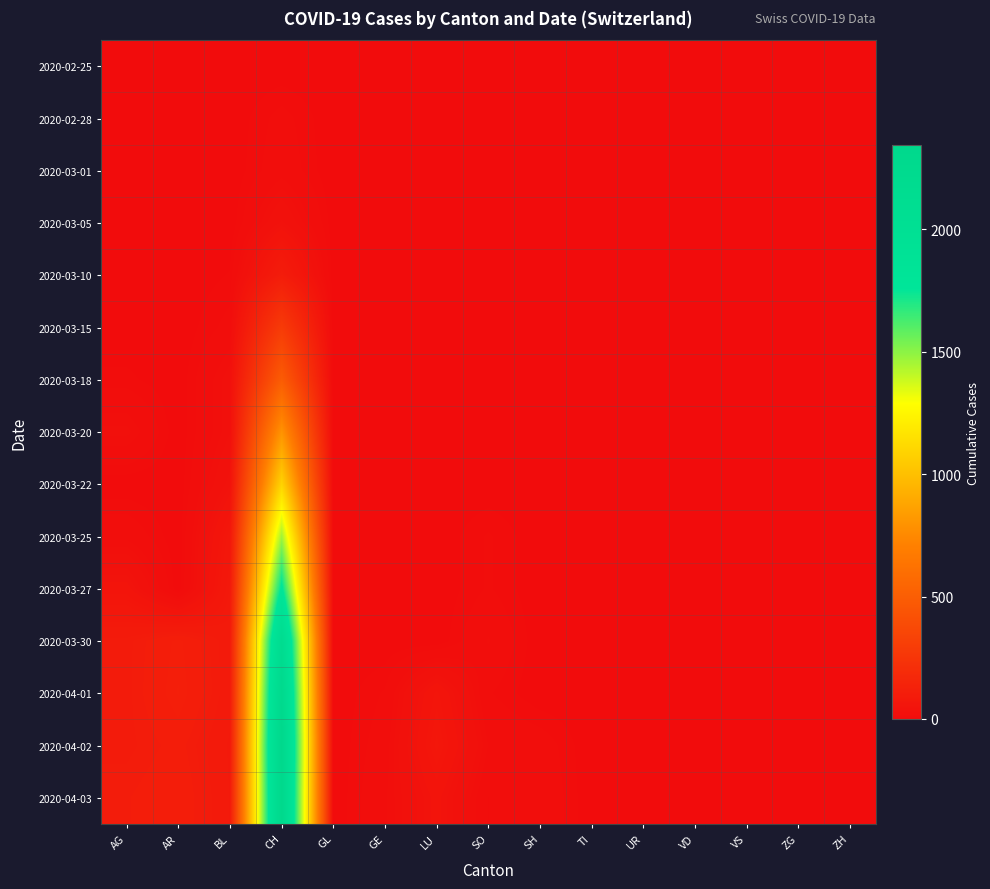

Reading left to right, what are all the values shown in this chart?

2020-02-25: AG=0	AR=0	BL=0	CH=0	GL=0	GE=0	LU=0	SO=0	SH=0	TI=0	UR=0	VD=0	VS=0	ZG=0	ZH=0
2020-02-28: AG=0	AR=0	BL=0	CH=12	GL=0	GE=0	LU=0	SO=0	SH=0	TI=0	UR=0	VD=0	VS=0	ZG=0	ZH=0
2020-03-01: AG=0	AR=0	BL=0	CH=15	GL=0	GE=0	LU=0	SO=0	SH=0	TI=0	UR=0	VD=0	VS=0	ZG=0	ZH=0
2020-03-05: AG=0	AR=0	BL=0	CH=38	GL=1	GE=0	LU=0	SO=0	SH=0	TI=0	UR=0	VD=0	VS=0	ZG=0	ZH=0
2020-03-10: AG=0	AR=0	BL=5	CH=101	GL=0	GE=0	LU=0	SO=0	SH=0	TI=0	UR=0	VD=0	VS=0	ZG=0	ZH=0
2020-03-15: AG=0	AR=0	BL=12	CH=287	GL=0	GE=0	LU=0	SO=0	SH=0	TI=0	UR=0	VD=0	VS=0	ZG=0	ZH=0
2020-03-18: AG=6	AR=0	BL=27	CH=490	GL=0	GE=0	LU=0	SO=0	SH=0	TI=0	UR=0	VD=0	VS=0	ZG=0	ZH=0
2020-03-20: AG=25	AR=0	BL=27	CH=797	GL=0	GE=0	LU=0	SO=0	SH=0	TI=0	UR=0	VD=0	VS=0	ZG=0	ZH=0
2020-03-22: AG=0	AR=0	BL=40	CH=1090	GL=0	GE=0	LU=0	SO=0	SH=0	TI=0	UR=0	VD=0	VS=0	ZG=0	ZH=0
2020-03-25: AG=16	AR=0	BL=68	CH=1462	GL=0	GE=0	LU=0	SO=10	SH=0	TI=0	UR=0	VD=0	VS=0	ZG=0	ZH=0
2020-03-27: AG=50	AR=0	BL=79	CH=1789	GL=0	GE=0	LU=0	SO=10	SH=0	TI=0	UR=0	VD=0	VS=0	ZG=0	ZH=0
2020-03-30: AG=94	AR=112	BL=86	CH=2174	GL=0	GE=0	LU=0	SO=19	SH=0	TI=0	UR=0	VD=0	VS=0	ZG=0	ZH=0
2020-04-01: AG=94	AR=115	BL=86	CH=2280	GL=0	GE=10	LU=57	SO=10	SH=0	TI=0	UR=0	VD=0	VS=0	ZG=0	ZH=0
2020-04-02: AG=94	AR=104	BL=81	CH=2343	GL=0	GE=14	LU=66	SO=18	SH=14	TI=0	UR=0	VD=0	VS=0	ZG=0	ZH=0
2020-04-03: AG=100	AR=109	BL=82	CH=2324	GL=0	GE=17	LU=49	SO=9	SH=17	TI=0	UR=0	VD=0	VS=0	ZG=0	ZH=0